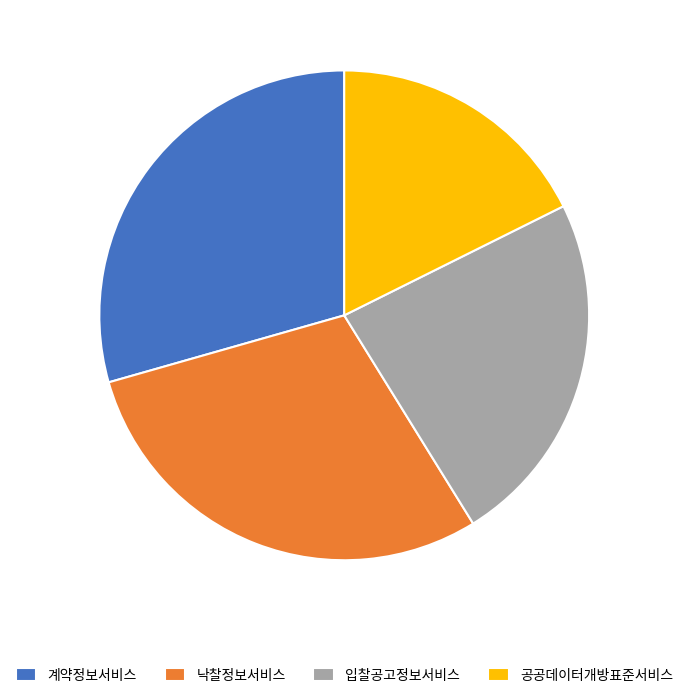

Is it true that 공공데이터개방표준서비스 is 18% of the pie?

True